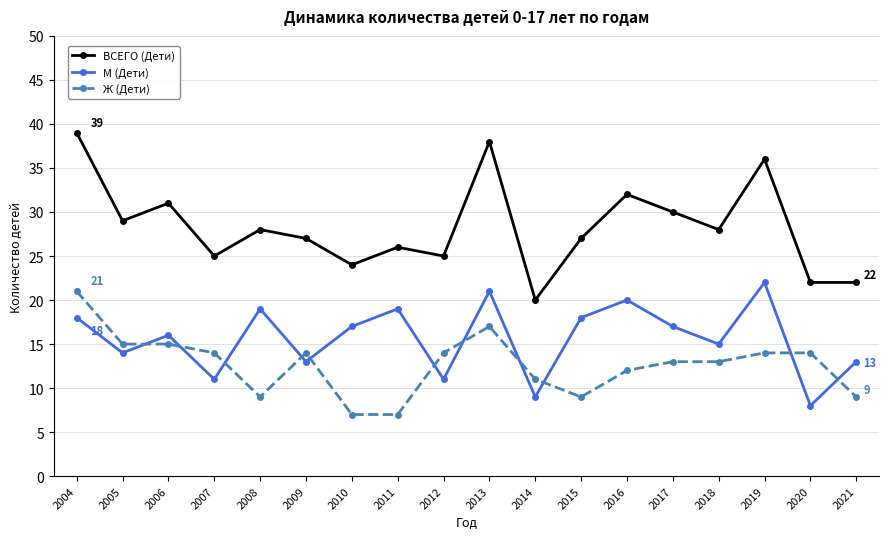

What are all the series names shown in the legend?

ВСЕГО (Дети), М (Дети), Ж (Дети)